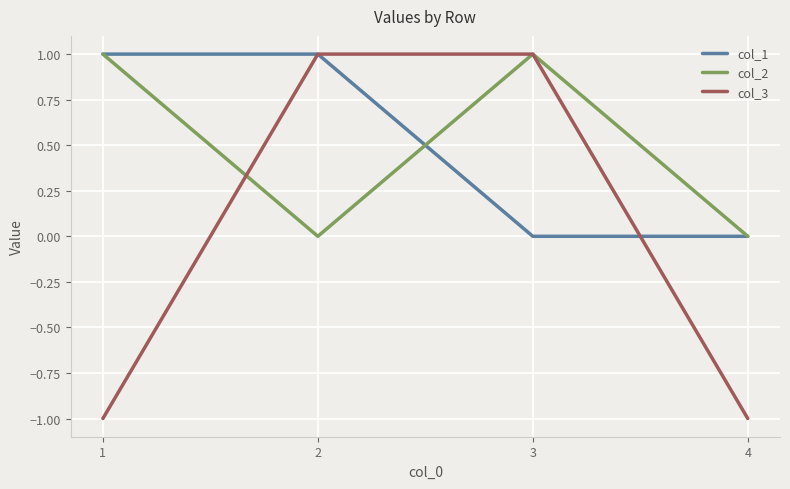

Which series has the widest spread of values?

col_3